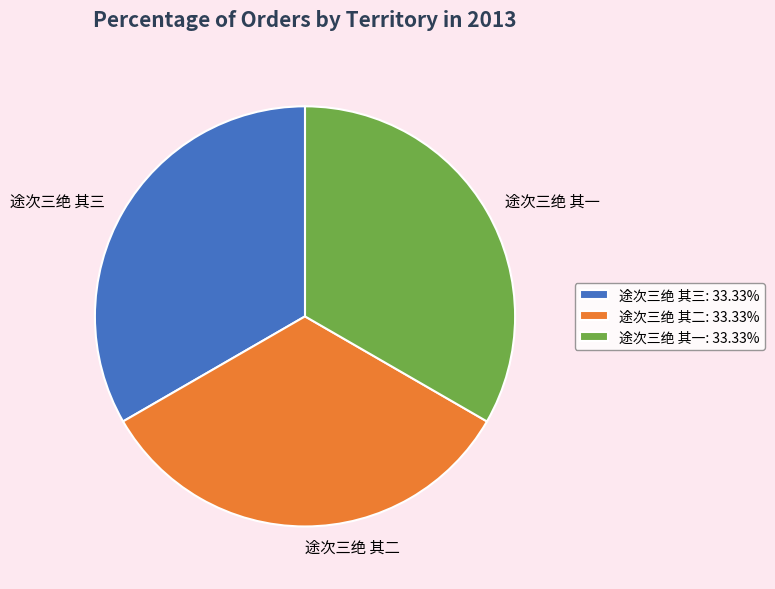

Does any single category account for the majority?

No